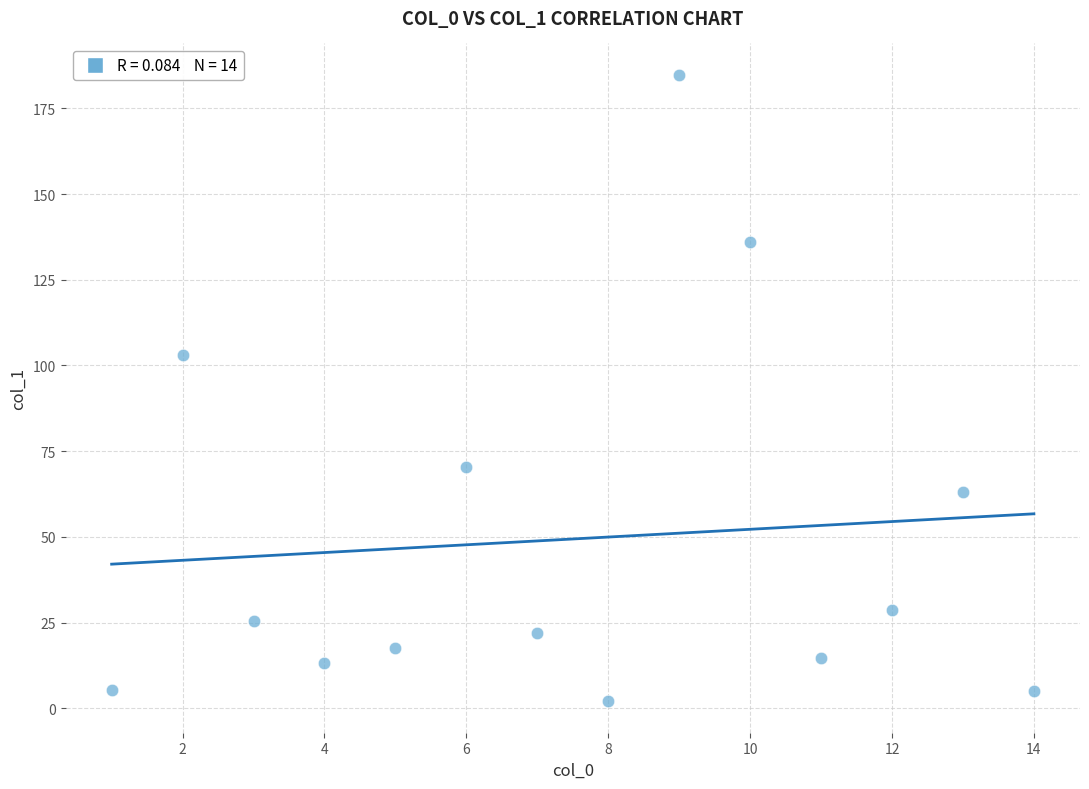

What is the range of Y values (max minus min)?

182.8